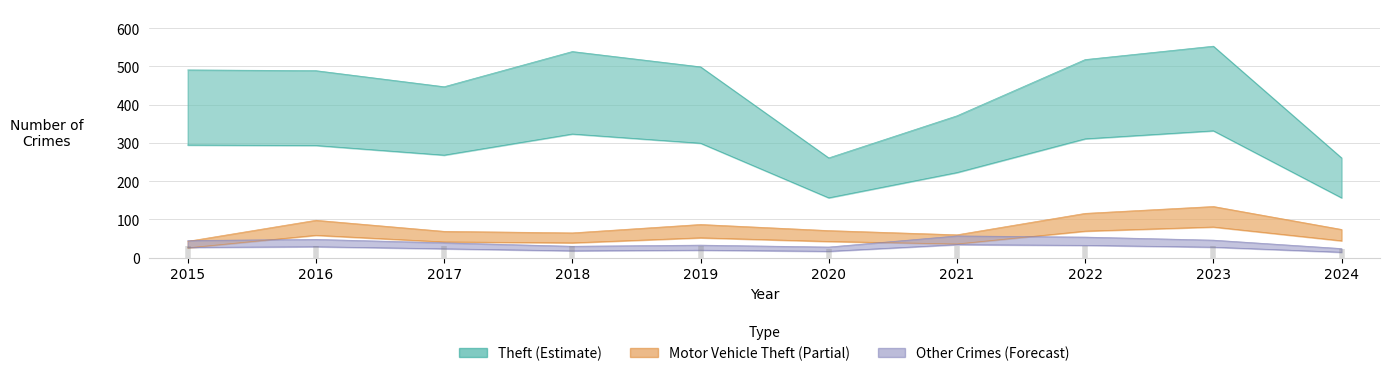

How many interior local valleys does the Theft series have?

2